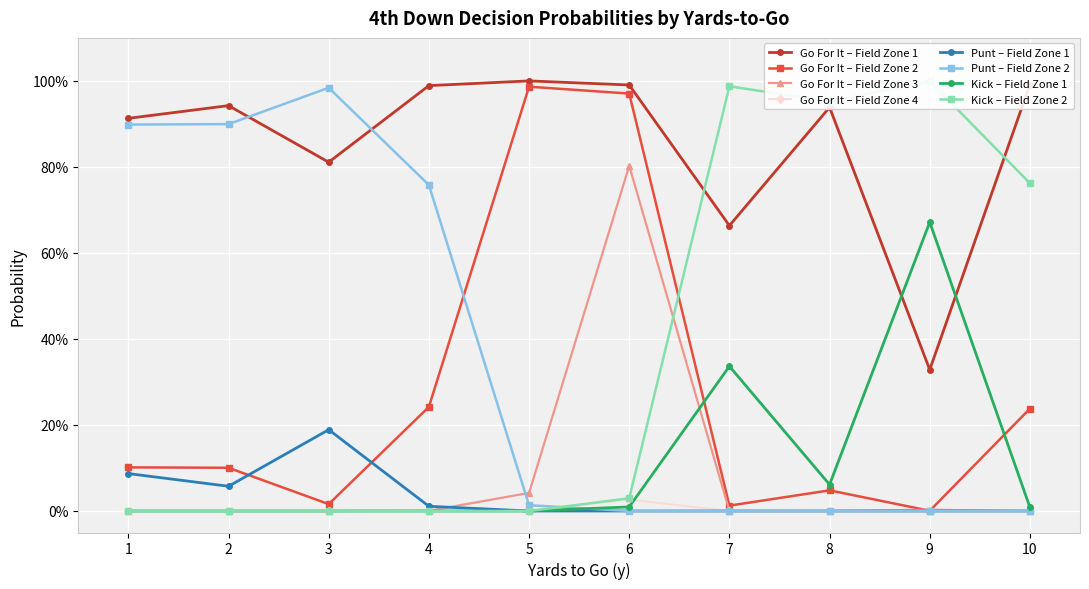

Reading left to right, extract all data points from this chart.

gofor: 0.9	0.9	0.8	1.0	1.0	1.0	0.7	0.9	0.3	1.0	0.1	0.1	0.0	0.2	1.0	1.0	0.0	0.0	0.0	0.2	0.0	0.0	0.0	0.0	0.0	0.8	0.0	0.0	0.0	0.0	0.0	0.0	0.0	0.0	0.0	0.0	0.0	0.0	0.0	0.0
punt: 0.1	0.1	0.2	0.0	0.0	0.0	0.0	0.0	0.0	0.0	0.9	0.9	1.0	0.8	0.0	0.0	0.0	0.0	0.0	0.0	1.0	1.0	1.0	1.0	1.0	0.1	0.0	0.0	0.0	0.0	1.0	1.0	1.0	0.8	1.0	0.0	0.0	0.0	0.0	0.0
kick: 0.0	0.0	0.0	0.0	0.0	0.0	0.3	0.1	0.7	0.0	0.0	0.0	0.0	0.0	0.0	0.0	1.0	1.0	1.0	0.8	0.0	0.0	0.0	0.0	0.0	0.1	1.0	1.0	1.0	1.0	0.0	0.0	0.0	0.1	0.0	1.0	1.0	1.0	1.0	0.0